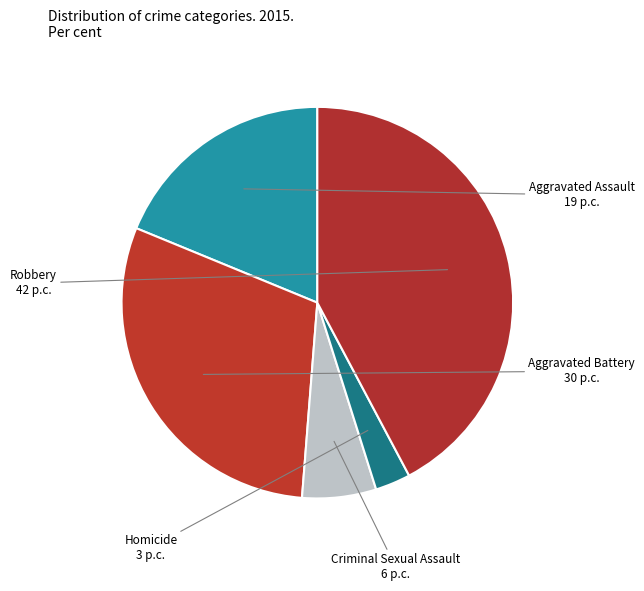

What is the ratio of the value at Robbery to the value at Criminal Sexual Assault?

6.9